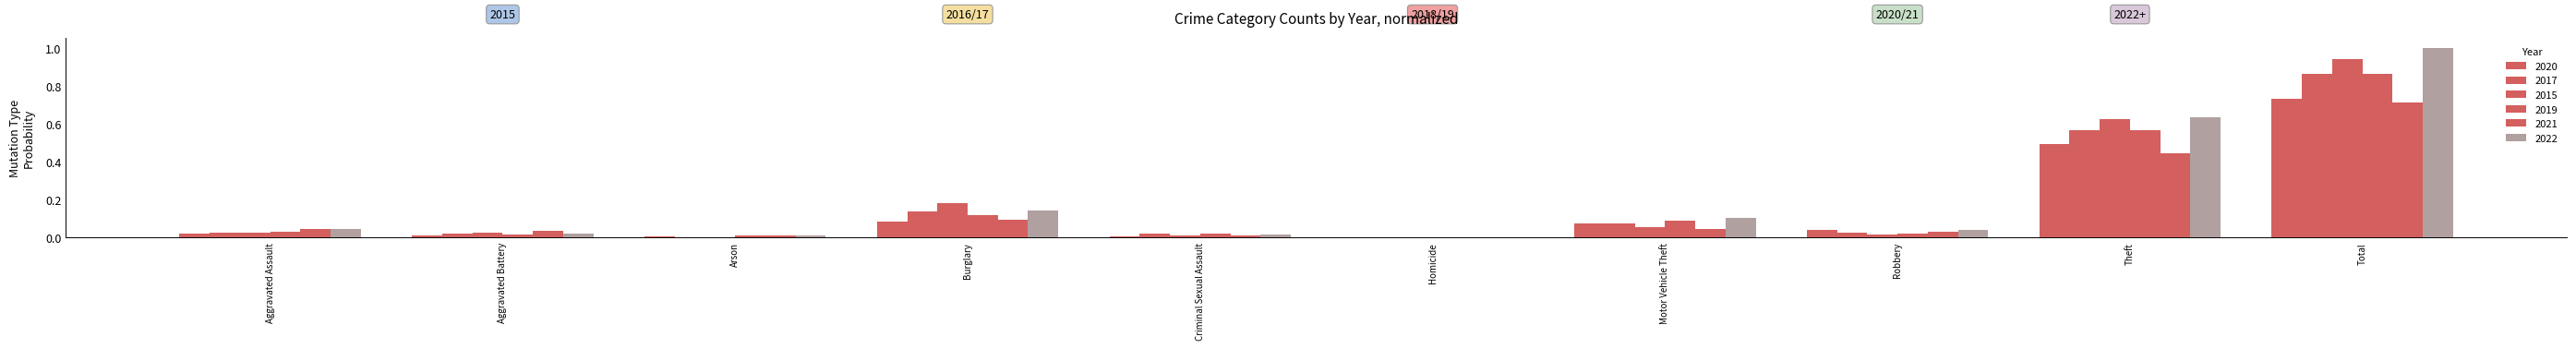

Are the bars grouped side by side (vs. stacked)?

Yes